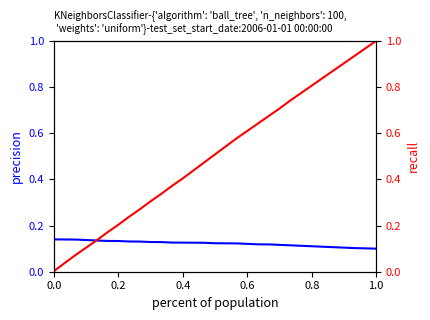

True or false: precision and recall intersect in this chart.

True